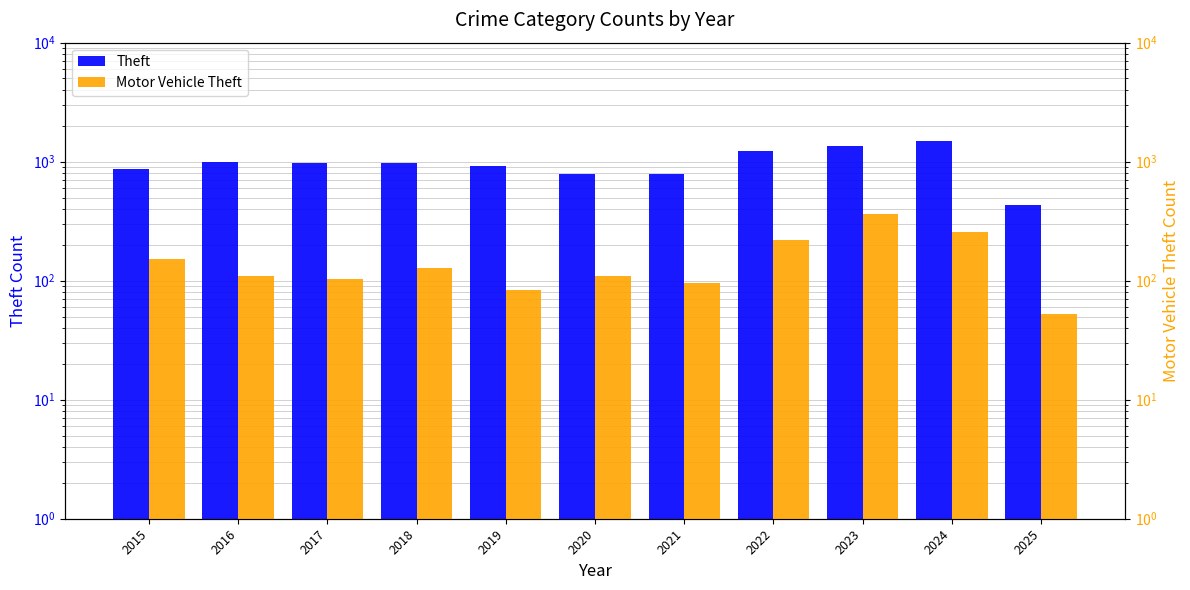

Reading left to right, what are all the values shown in this chart?

Theft: 2015=874	2016=999	2017=979	2018=977	2019=914	2020=782	2021=791	2022=1235	2023=1363	2024=1481	2025=432
Motor Vehicle Theft: 2015=152	2016=110	2017=104	2018=127	2019=84	2020=109	2021=96	2022=219	2023=363	2024=259	2025=53